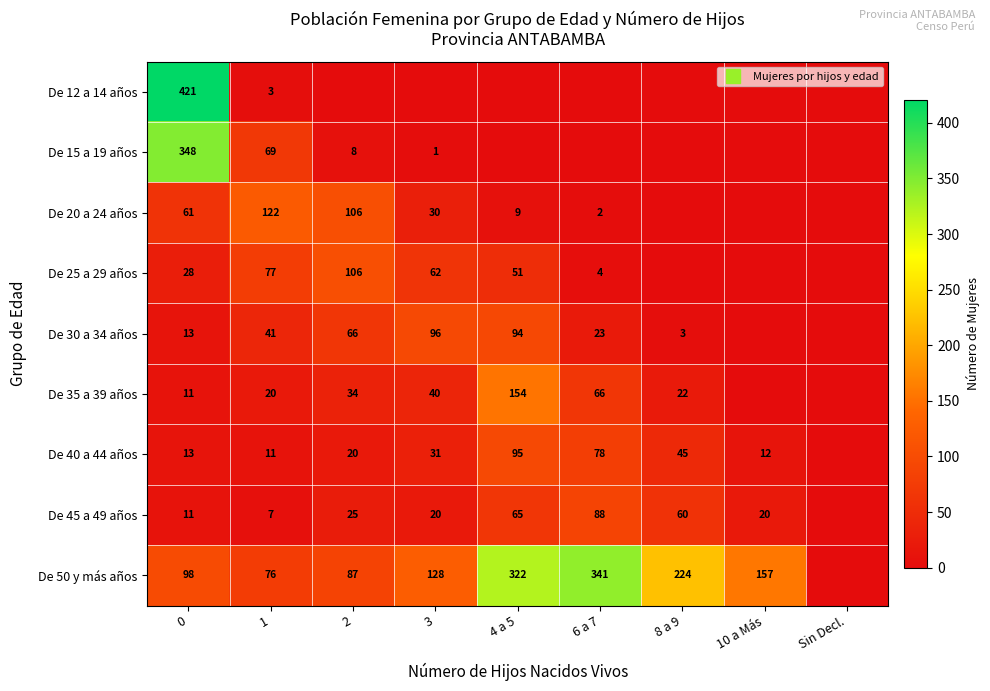

Which series has the largest range (max minus min)?

De 12 a 14 años